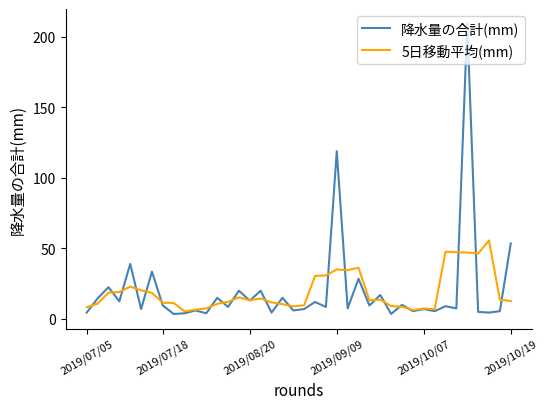

Which series has the largest range (max minus min)?

降水量の合計(mm)